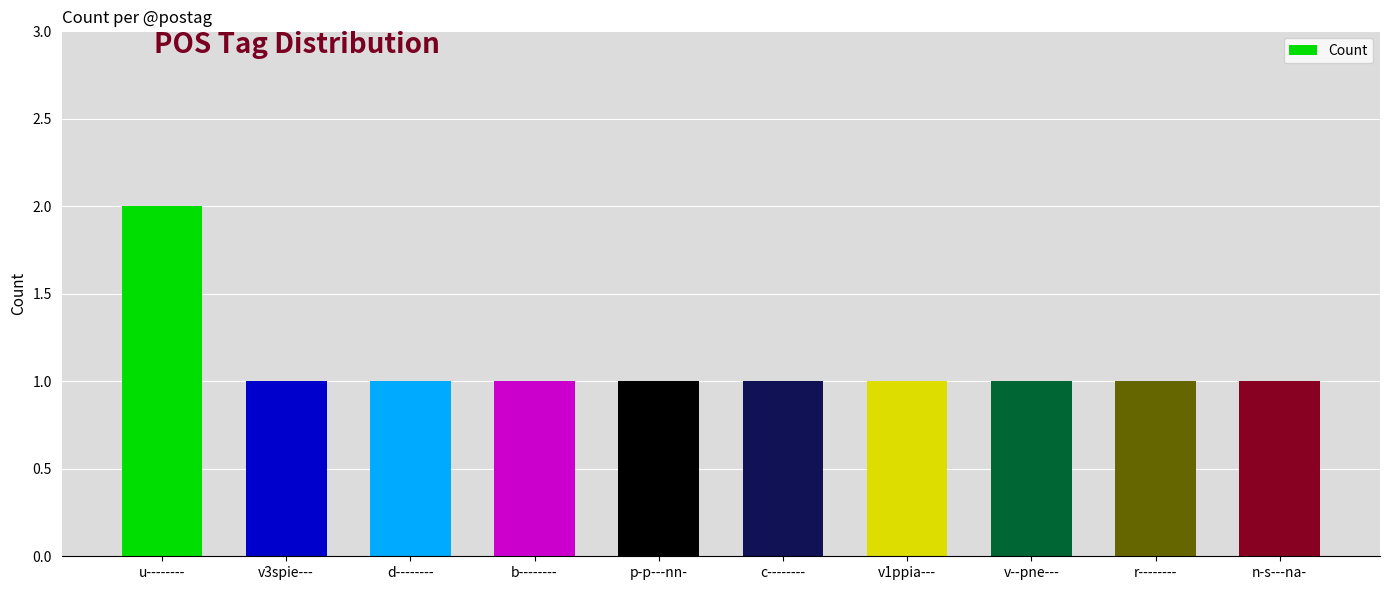

What is the label of the 4th bar from the right?

v1ppia---